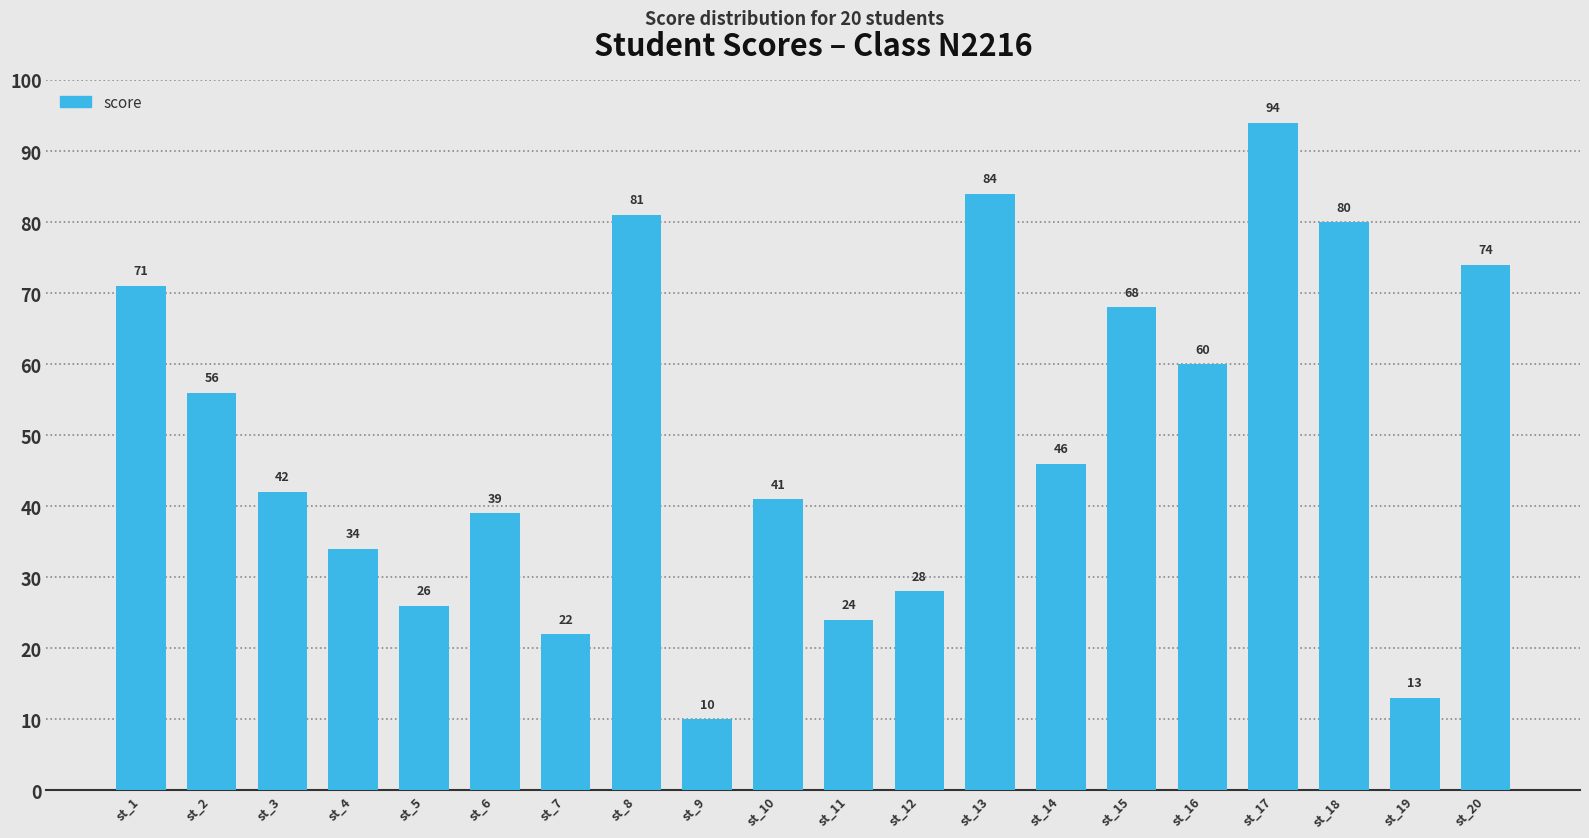

What is the change in value from st_12 to st_16?

+32